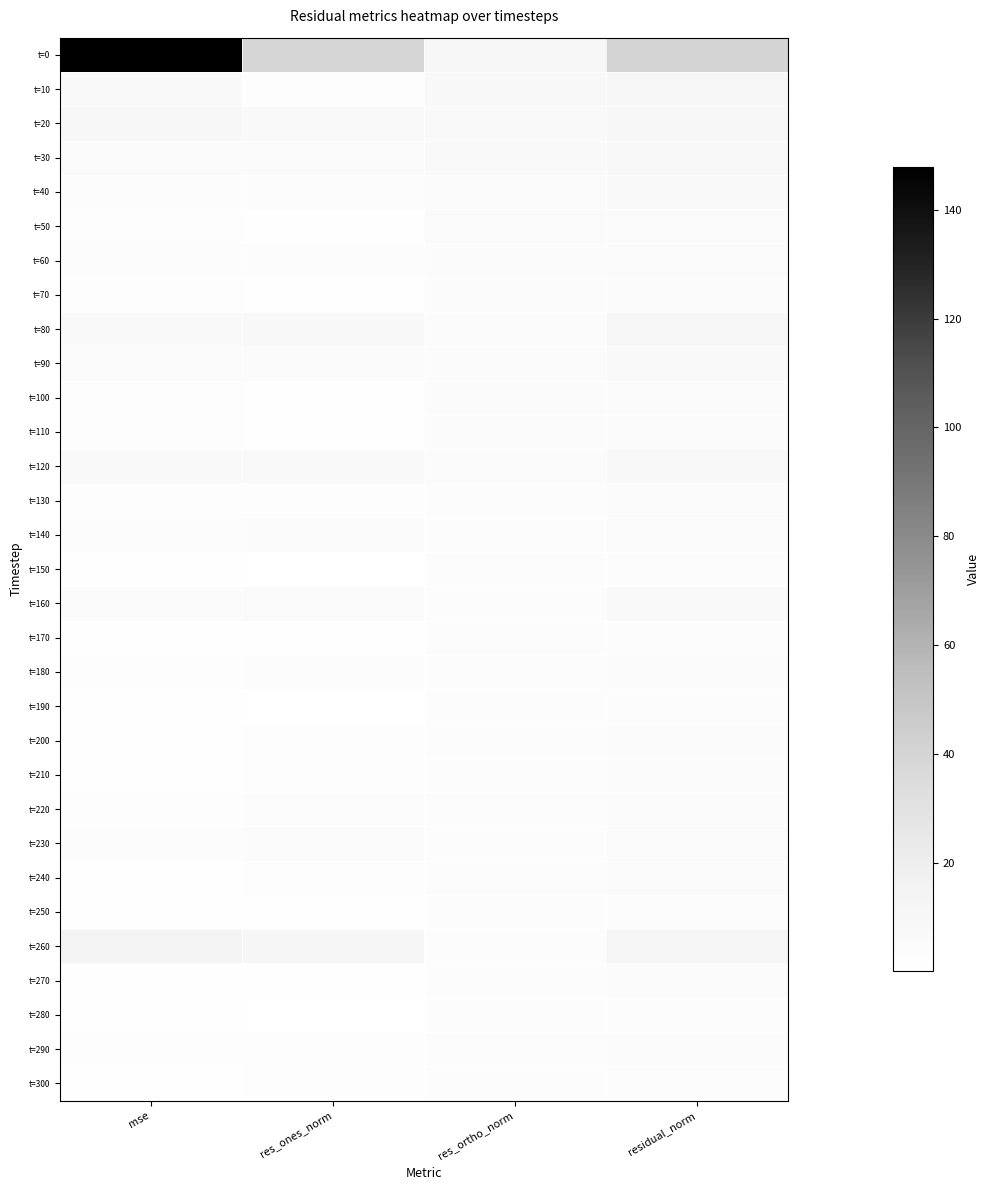

What is the greatest value displayed?

147.8